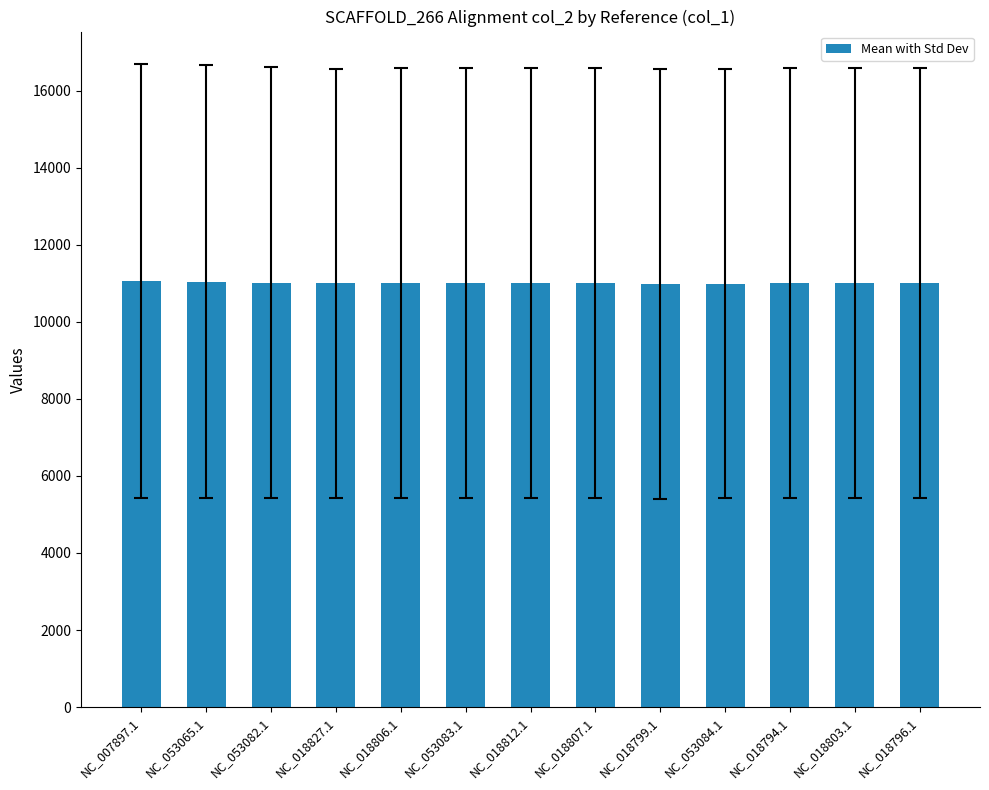

The chart shows a value of 17141.2 at NC_018794.1. True or false?

False